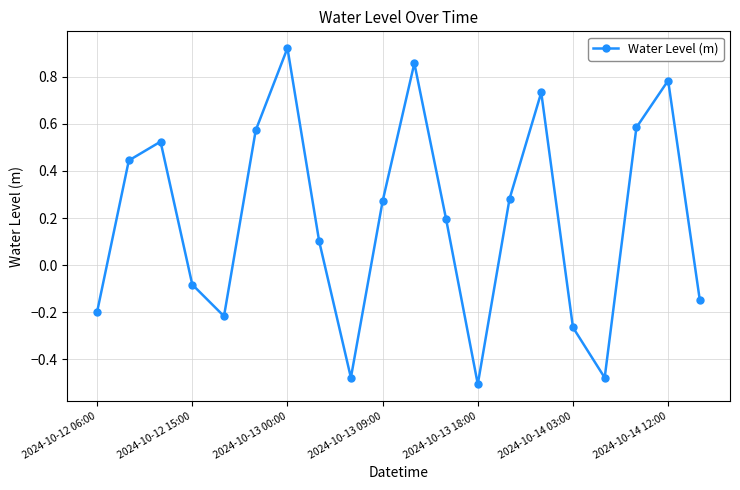

What is the difference between the maximum and minimum values?

1.4